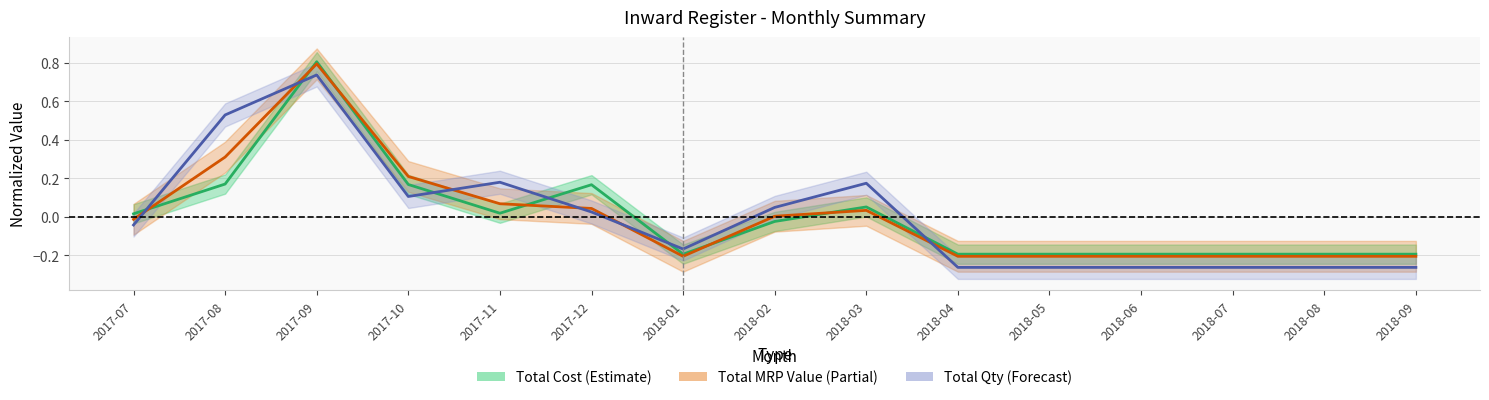

Is the value of Total Qty at 2018-04 greater than the value of Total Cost at 2017-07?

No